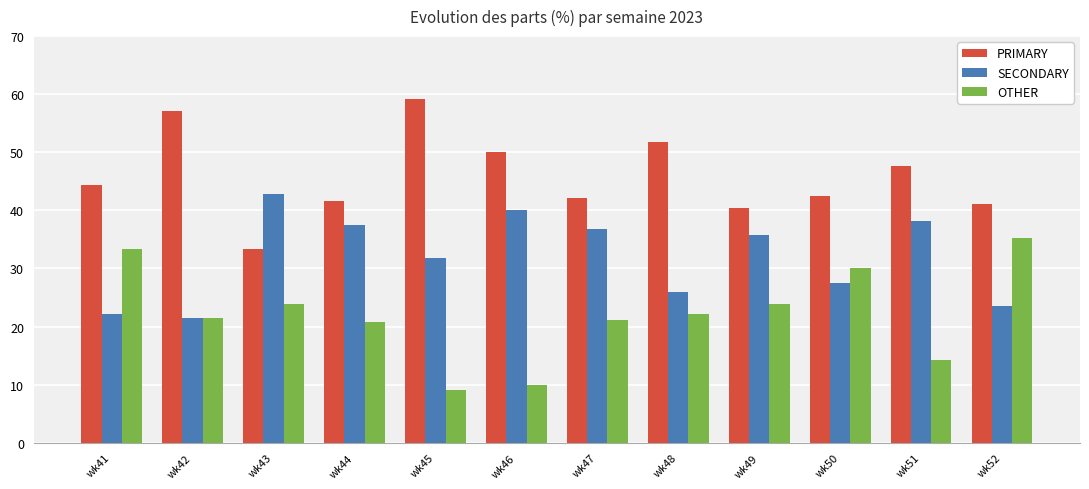

At wk44, list the series in order from largest to smallest.

PRIMARY, SECONDARY, OTHER